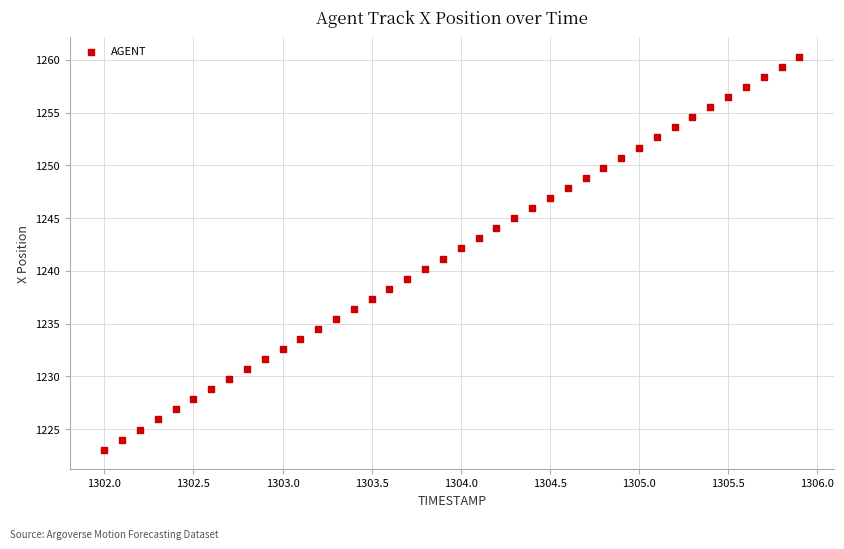

What is the range of Y values (max minus min)?

37.3